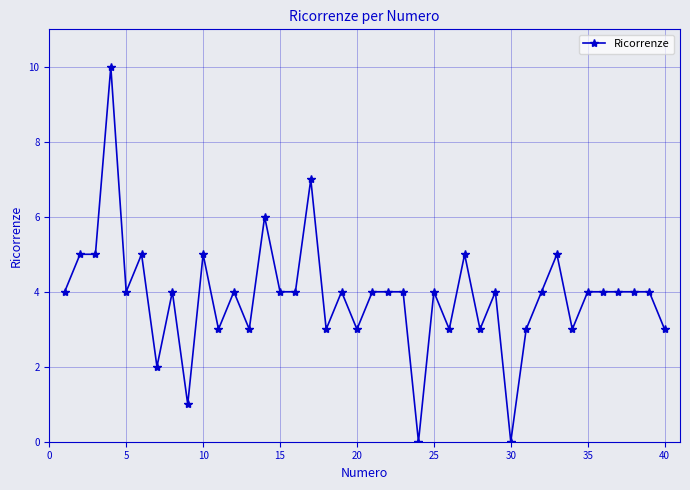

What is the average value?

4